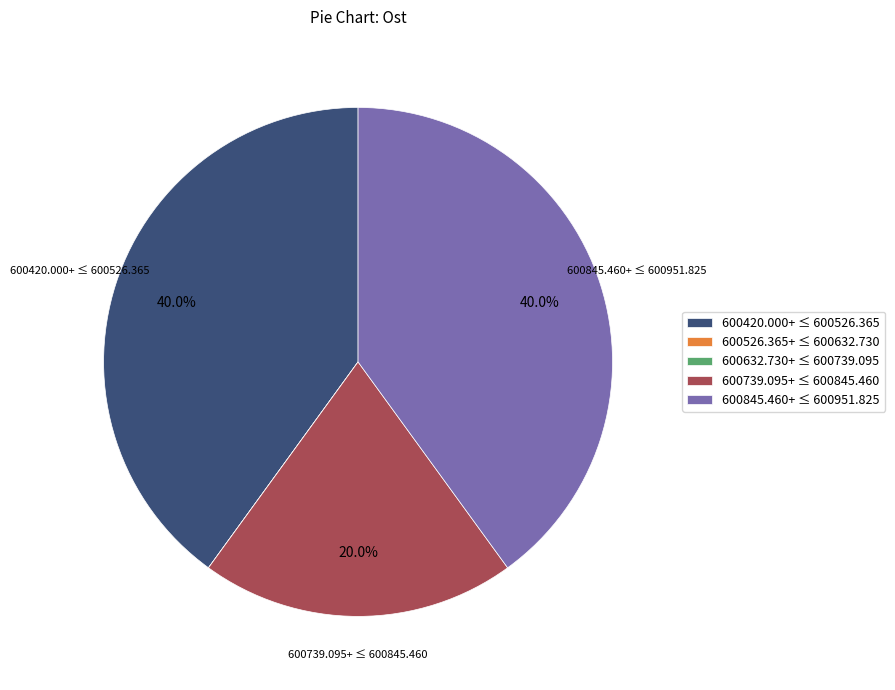

Is there a majority slice in this chart?

No